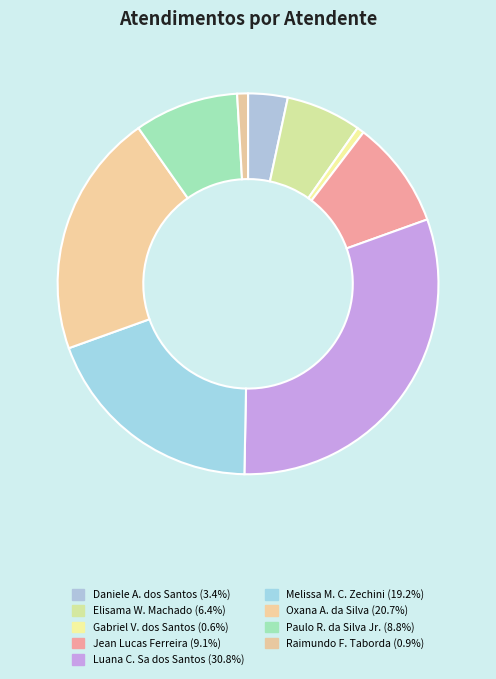

Which slice is the smallest?

Gabriel Viana dos Santos Silva